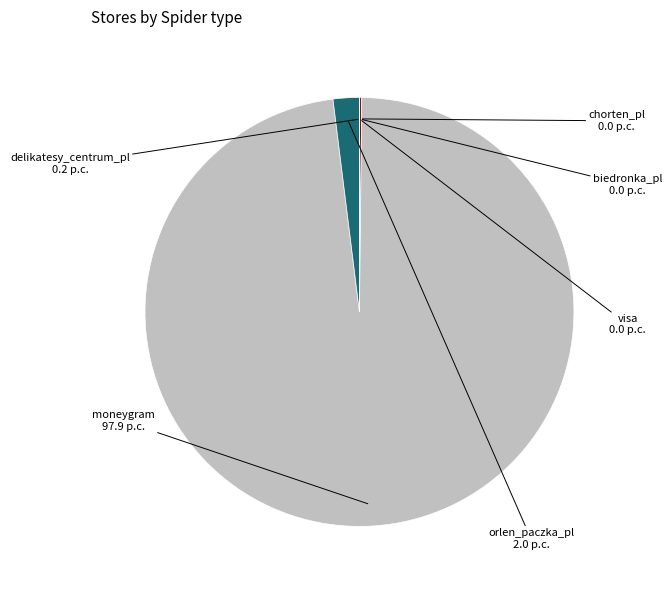

Which category has the biggest portion of the pie?

moneygram